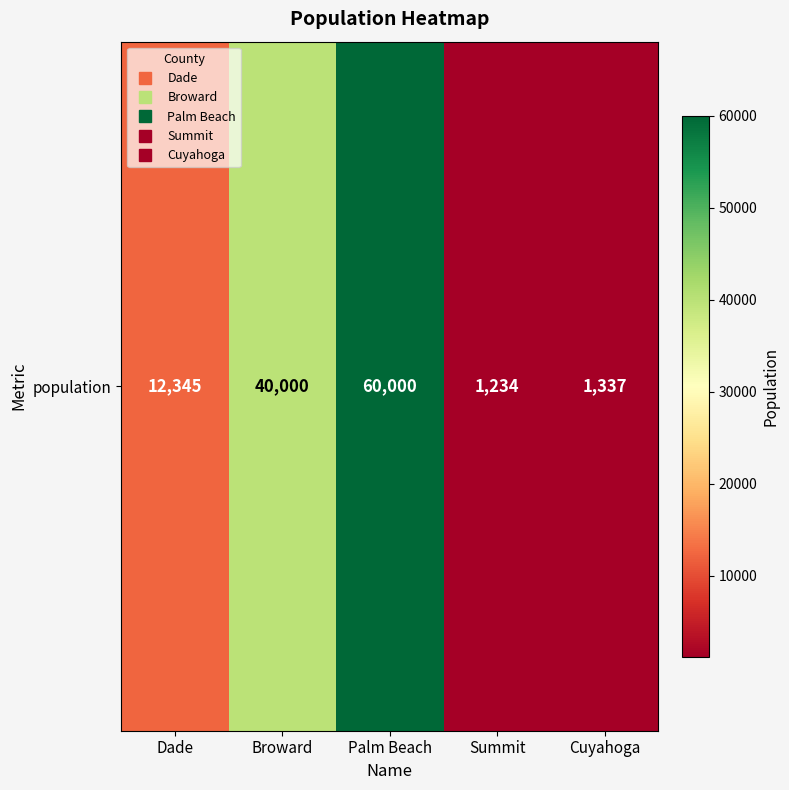

What is the difference between the values at Broward and Cuyahoga?

38663